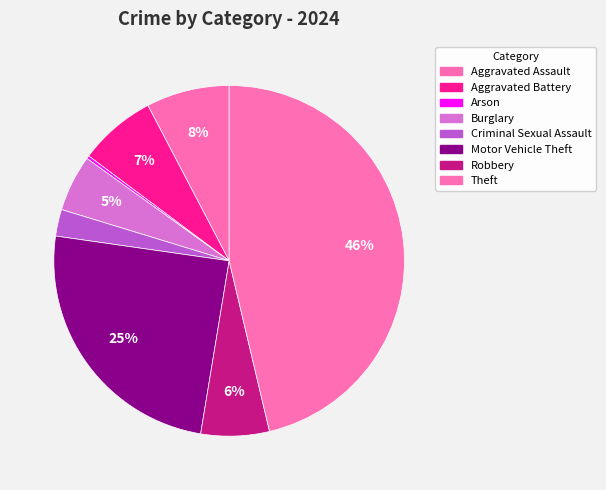

Does Criminal Sexual Assault account for over 50% of the chart?

No